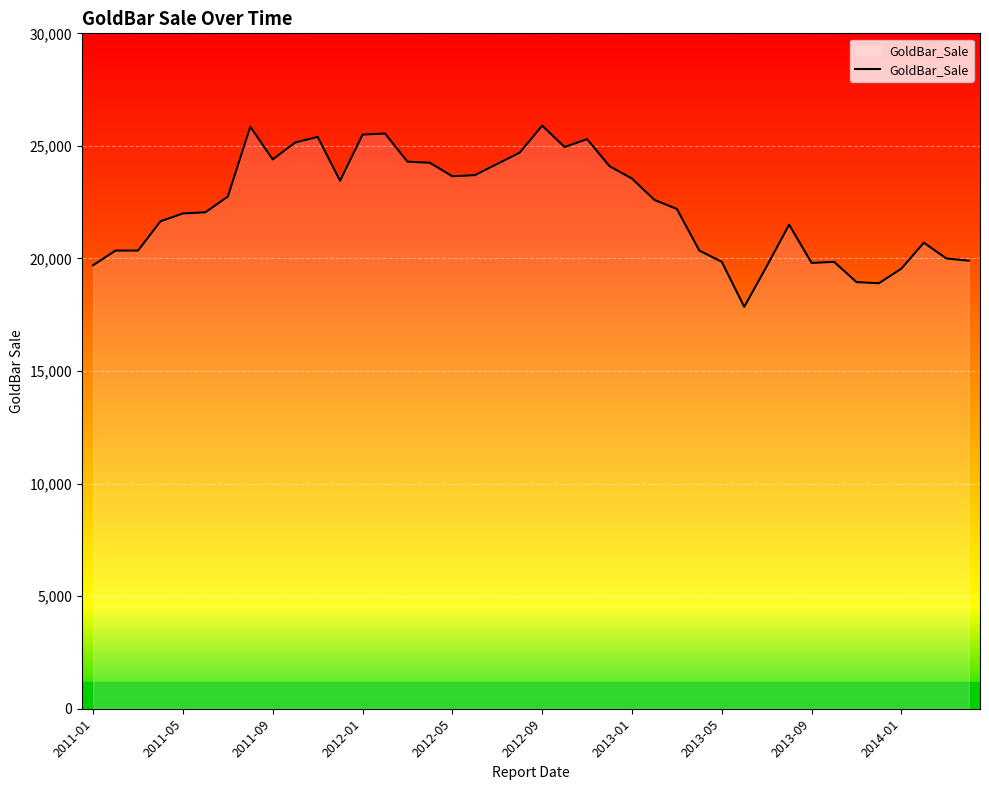

What is the smallest value displayed?

17850